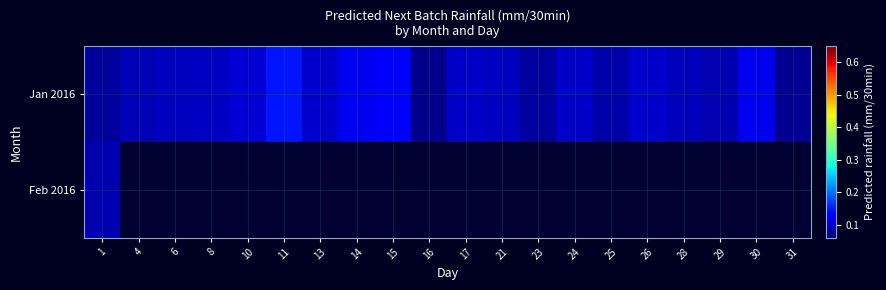

How many positive values does the Feb 2016 series have?

1